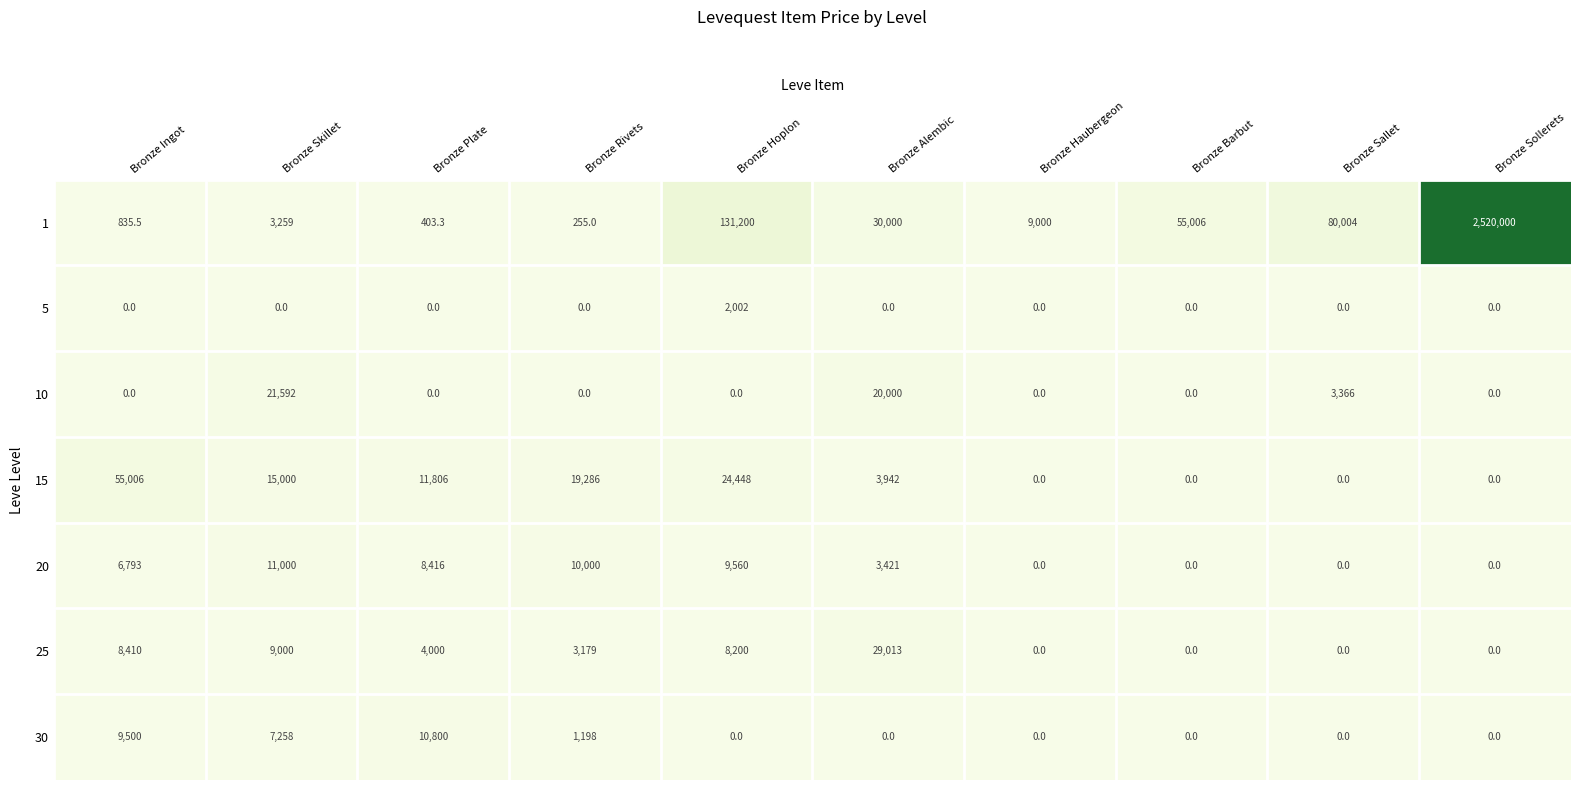

How many 10 values are between 0 and 3366?

8